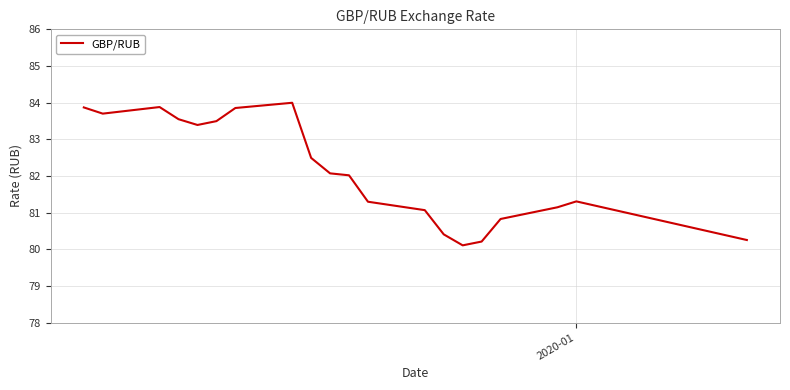

Does the chart have visible grid lines?

Yes